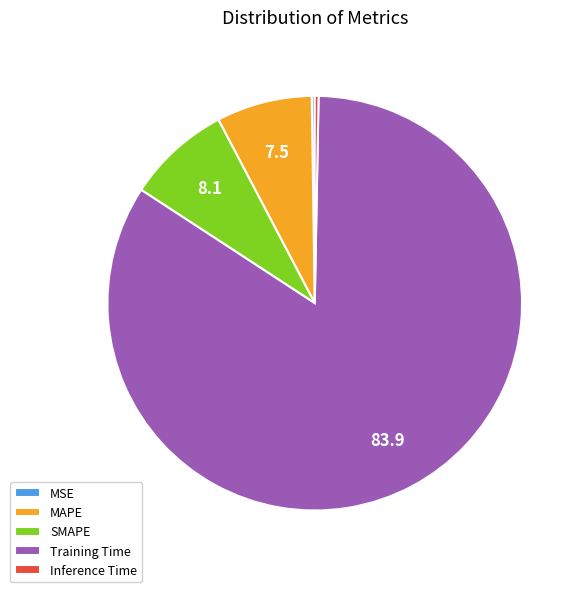

Which category has the biggest portion of the pie?

Training Time